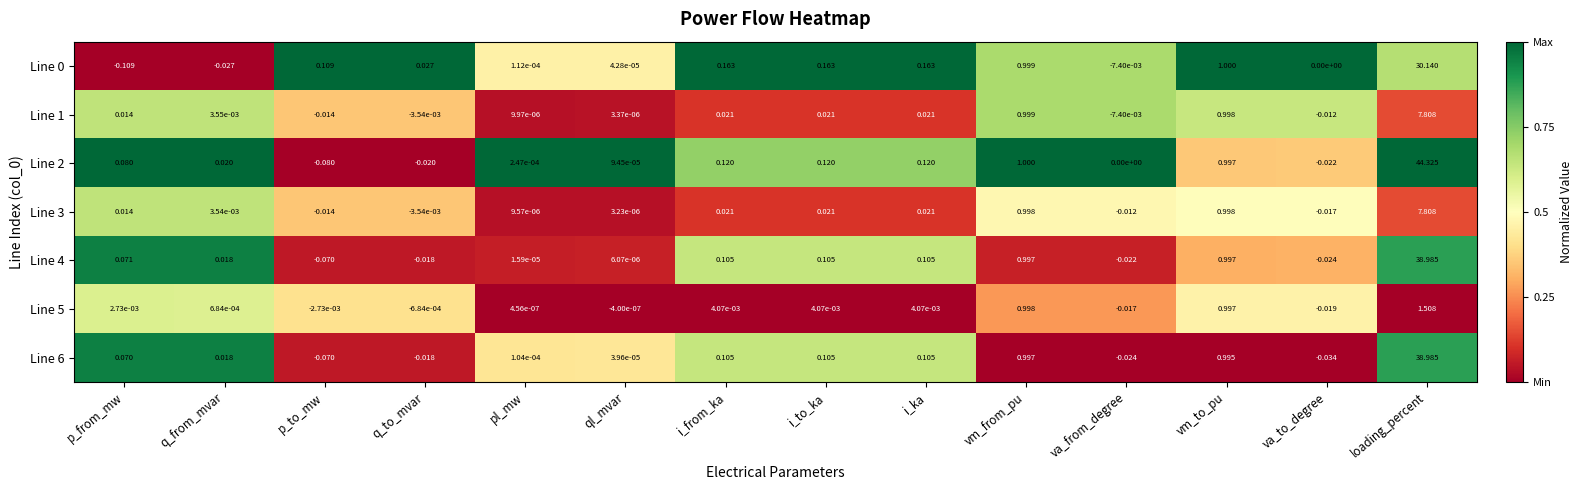

At which category is the sum across all series the highest?

loading_percent